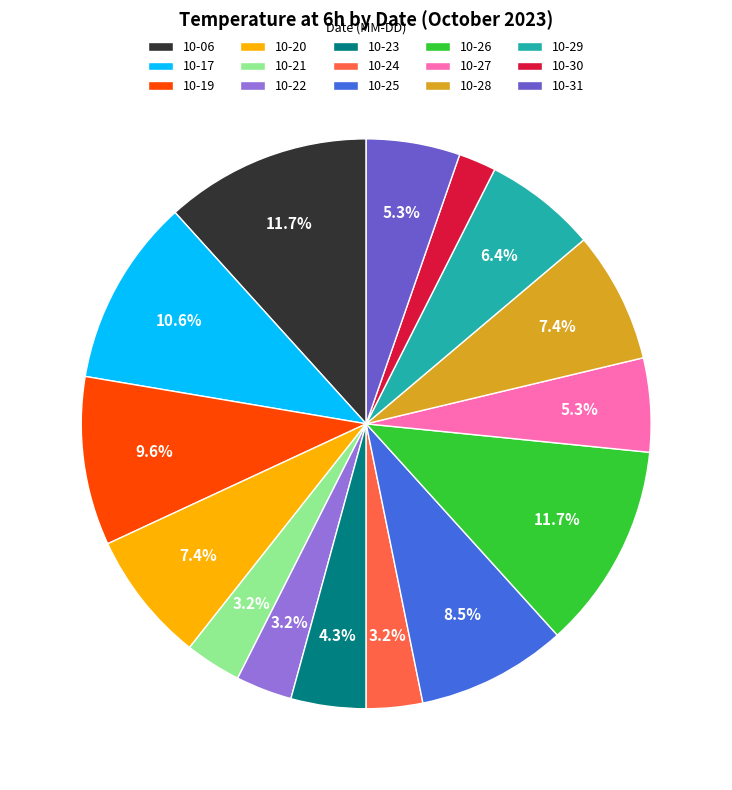

Which slice is the smallest?

10-30